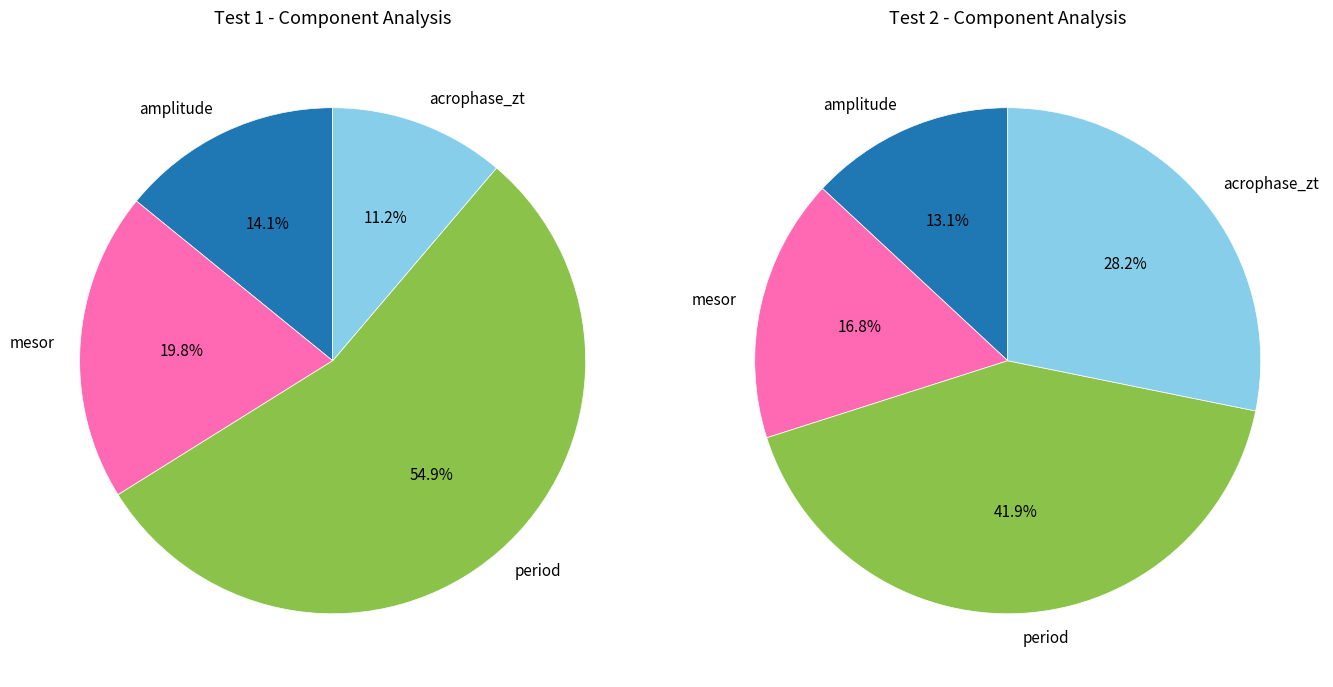

To the nearest percent, what is the combined percentage of 1 and 0?

100%